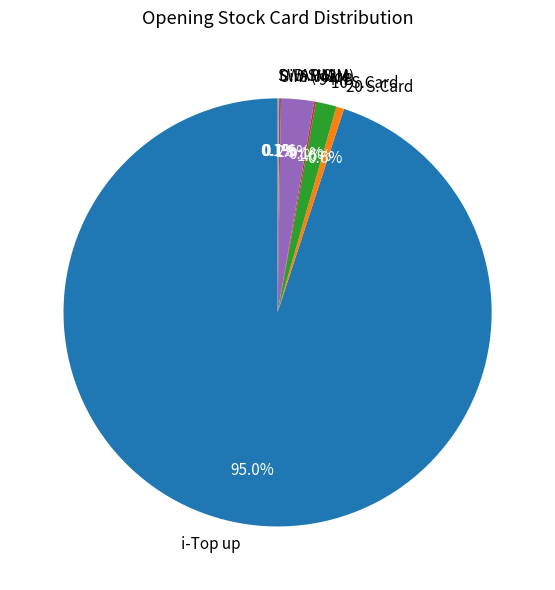

Which category accounts for the majority?

i-Top up